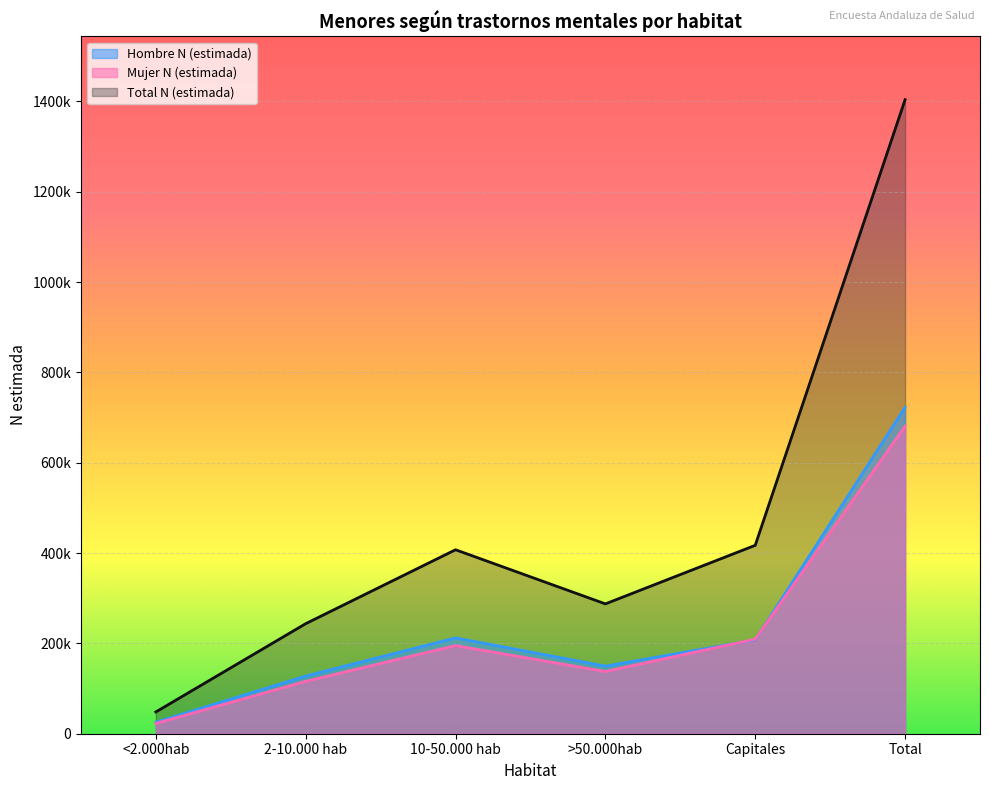

How many lines are shown in the chart?

3